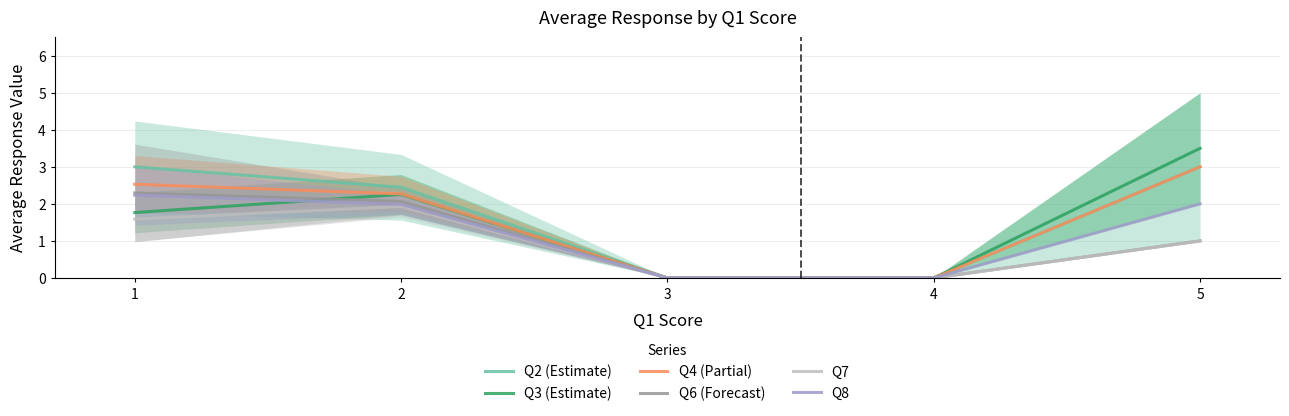

The Q8 series shows 2.0 at 5. True or false?

True